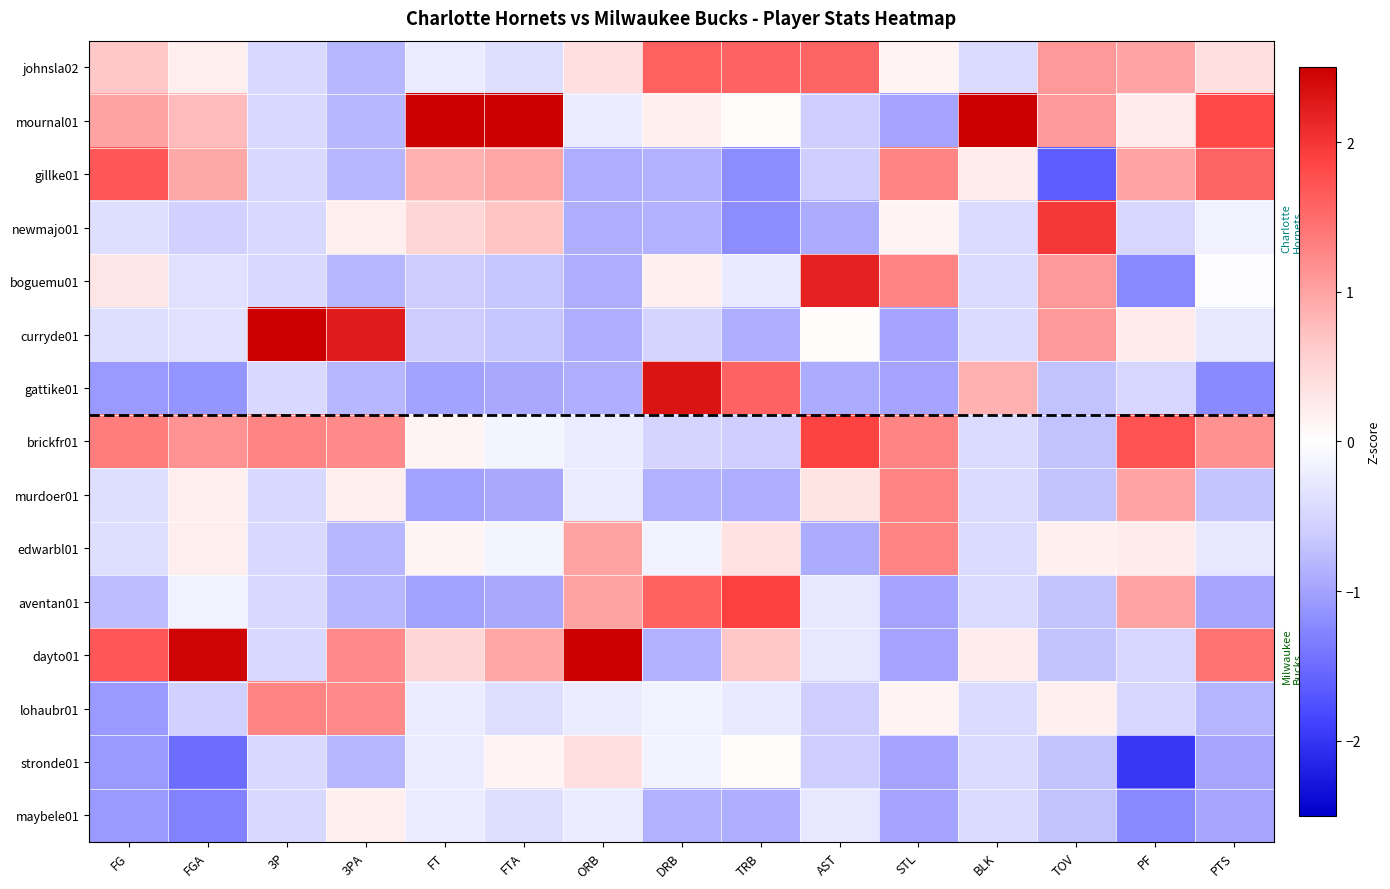

What is the difference between the highest and lowest values at FG?

2.8